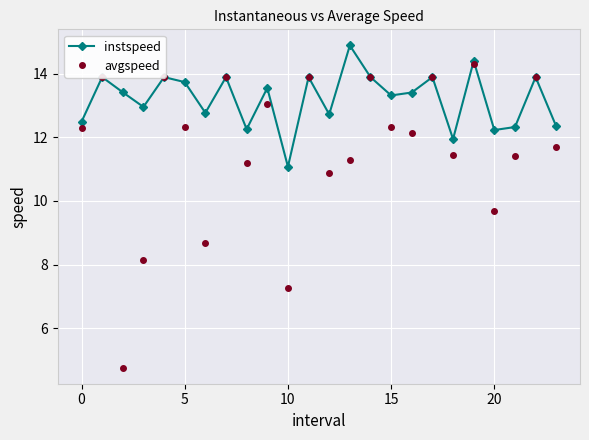

What is the maximum value shown in the chart?

14.9